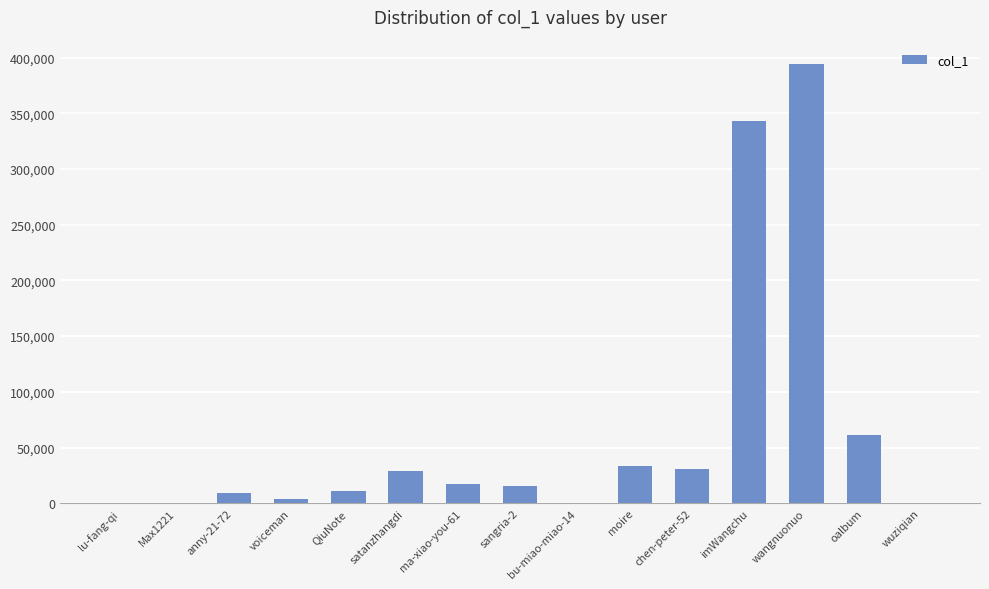

The chart shows a value of 342742 at imWangchu. True or false?

True